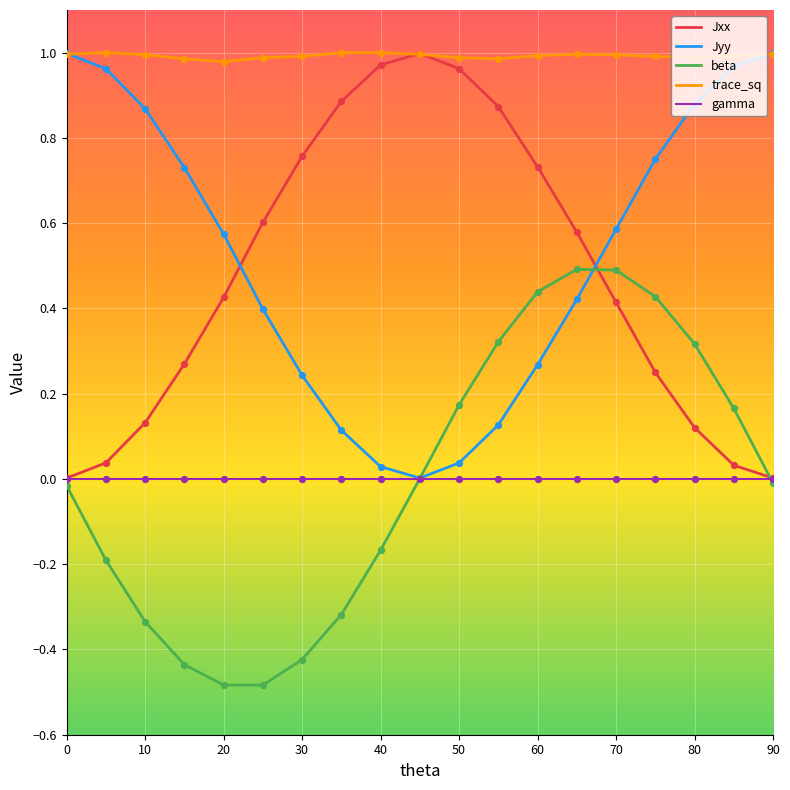

What is the minimum value shown in the chart?

-0.5